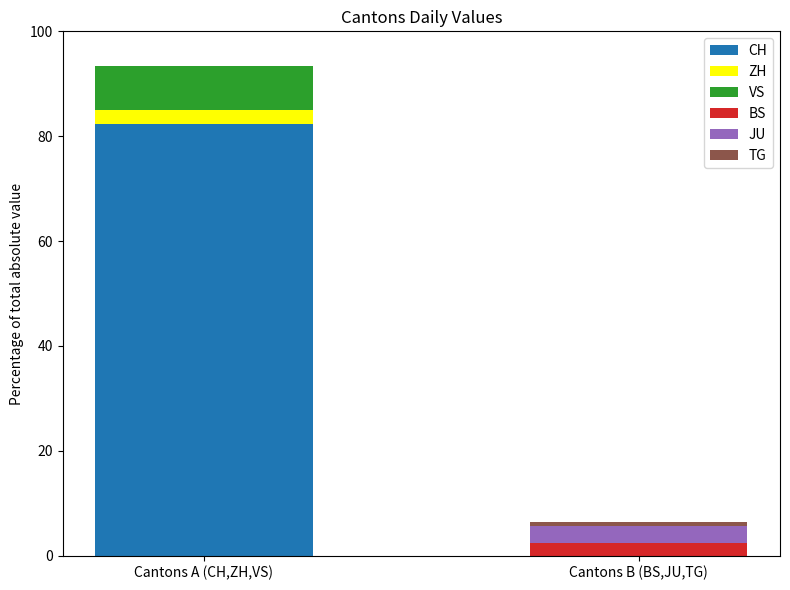

At which category is the sum across all series the highest?

Cantons A (CH,ZH,VS)